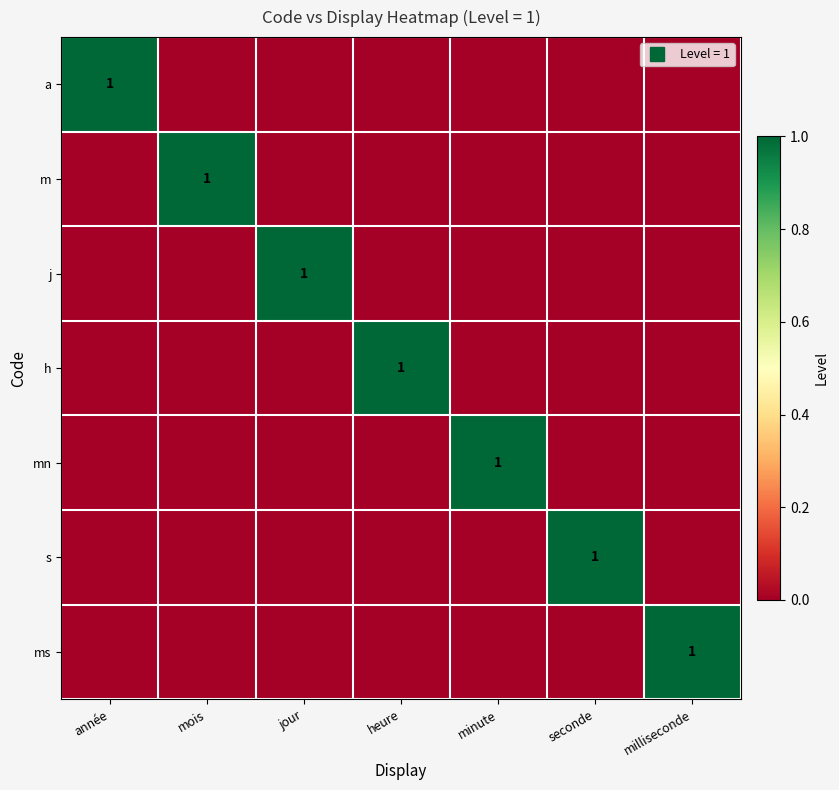

Is it true that ms equals 0 at seconde?

True